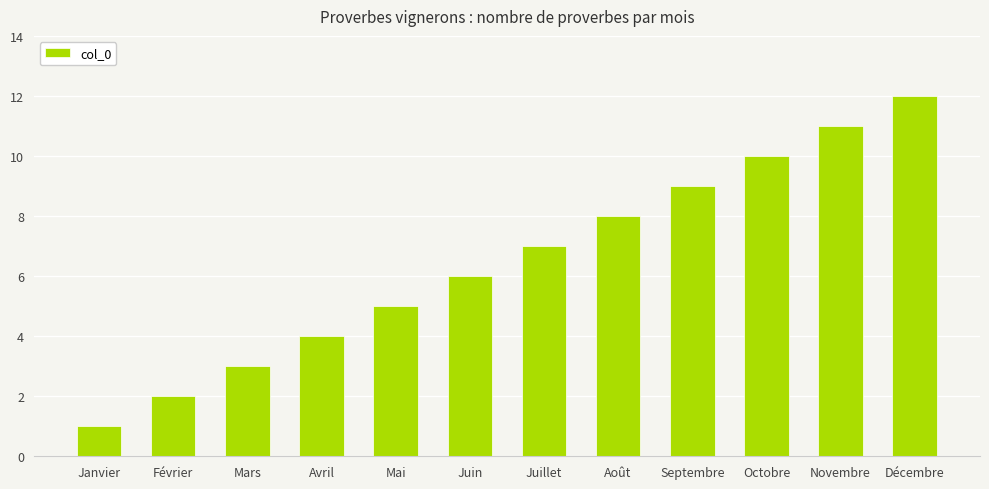

Does the chart contain any negative values?

No